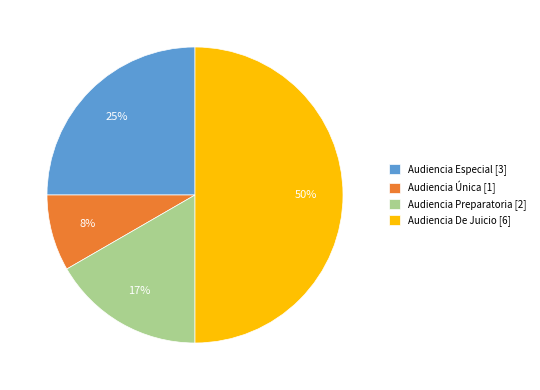

What percentage is the Audiencia Especial slice, to the nearest percent?

25%